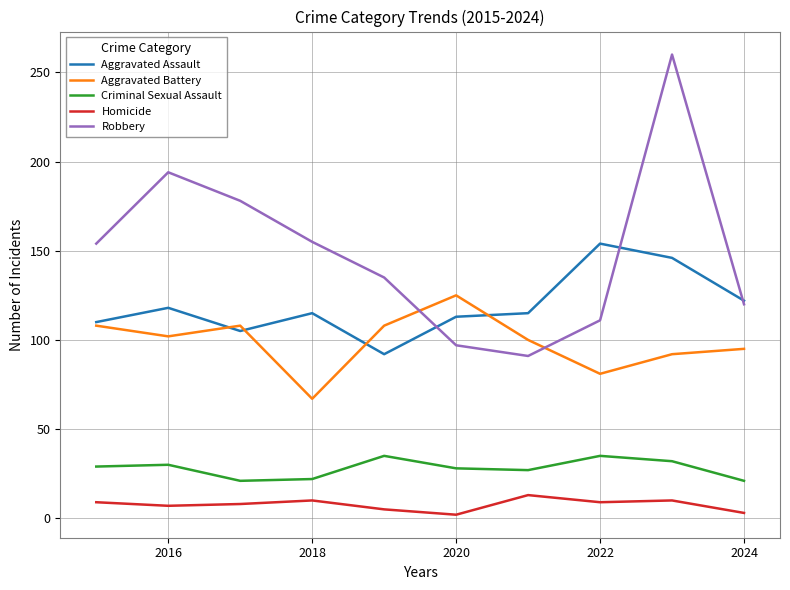

Rank the series by their maximum value, from lowest to highest.

Homicide, Criminal Sexual Assault, Aggravated Battery, Aggravated Assault, Robbery